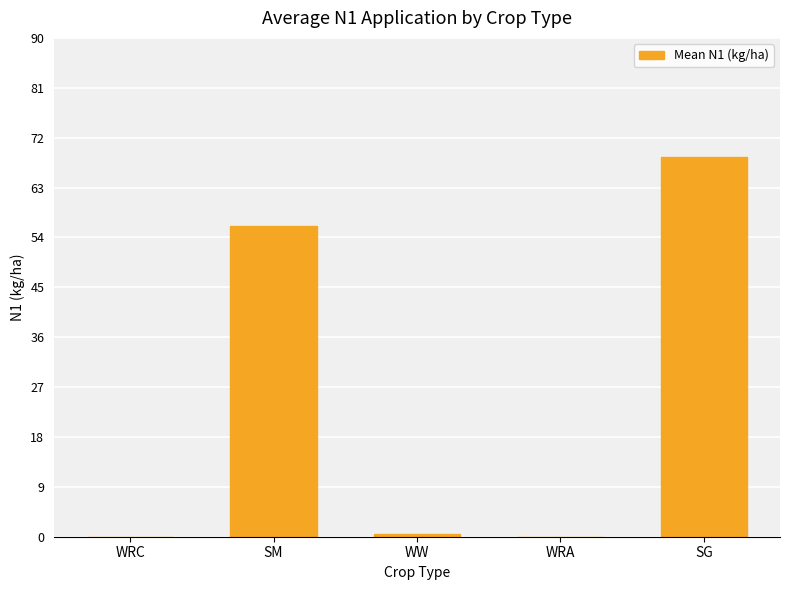

The value at WRA is -42.0. True or false?

False